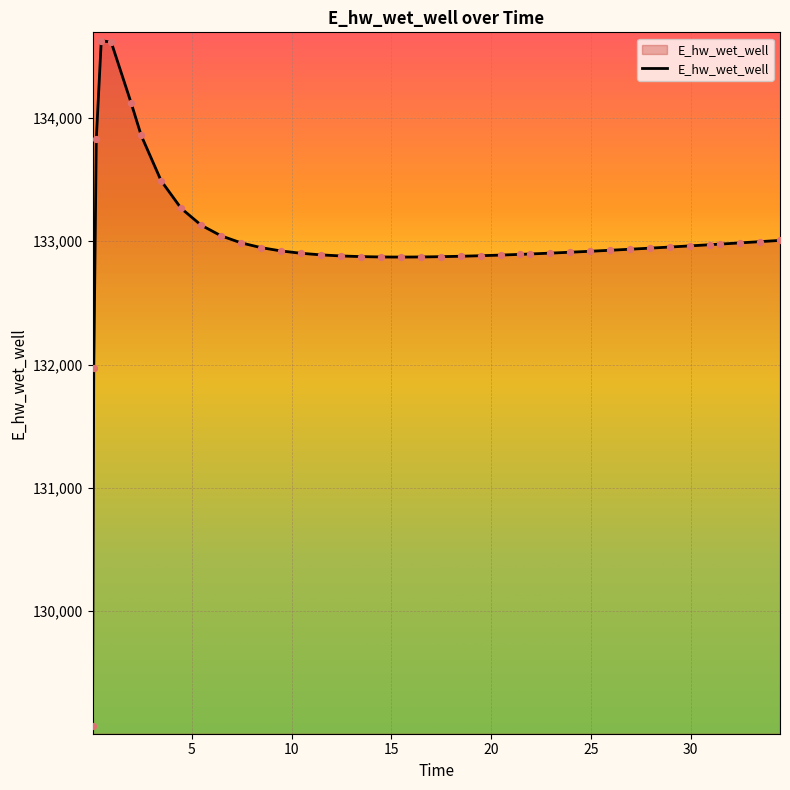

What is the smallest value displayed?

129070.1